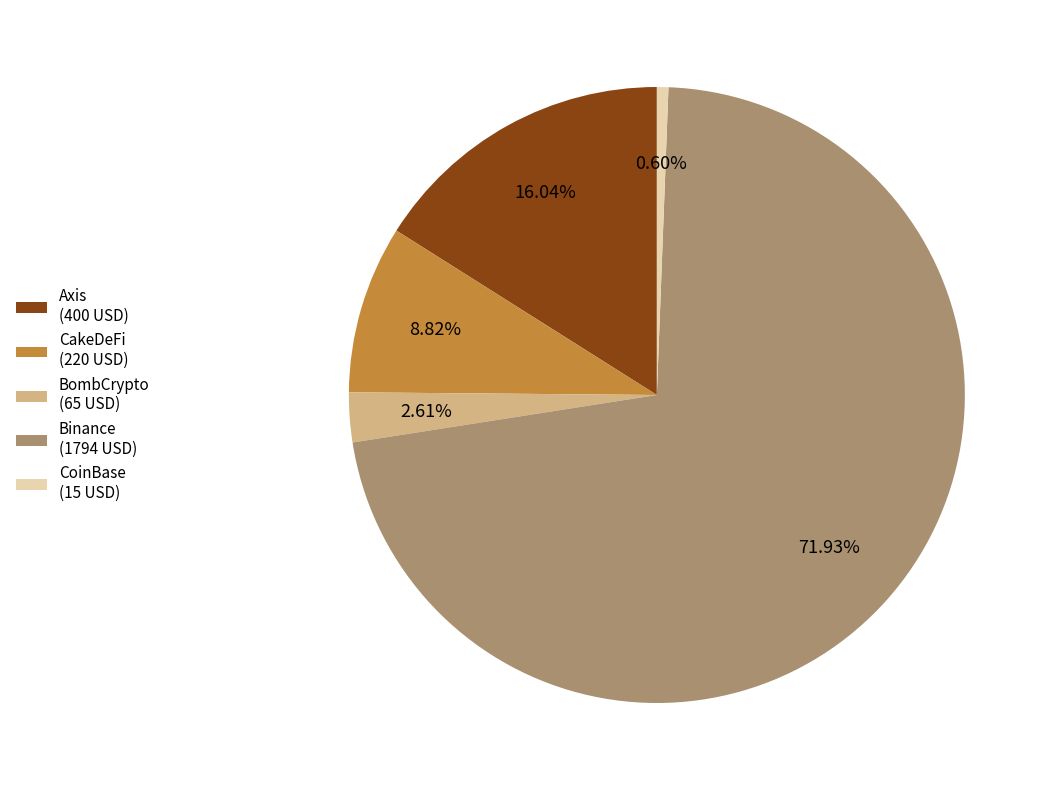

To the nearest percent, what is the difference between the largest and smallest slice percentages?

71%